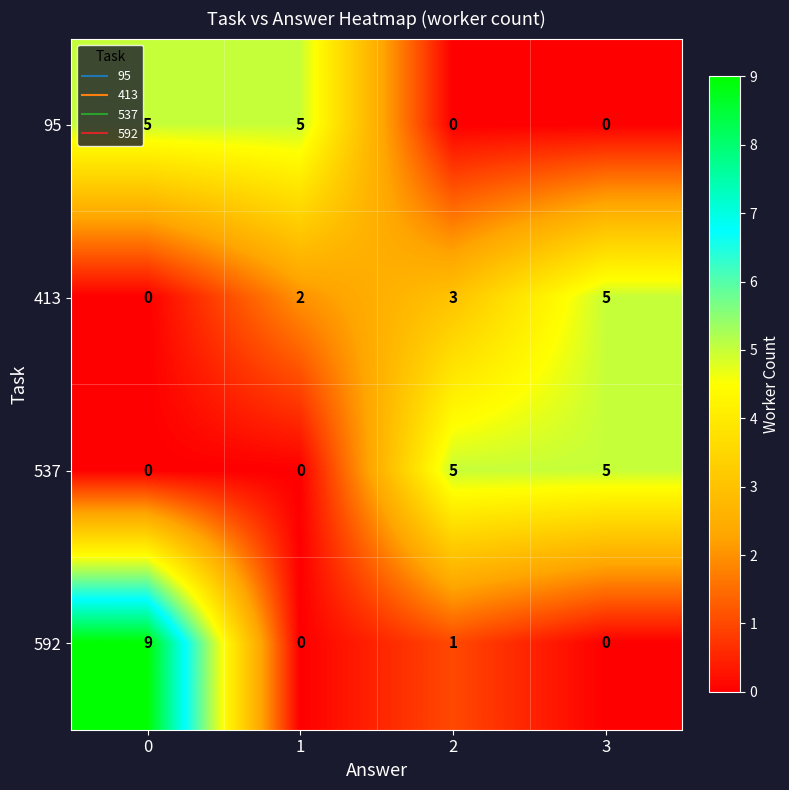

What is the spread (max minus min) of values at 3?

5